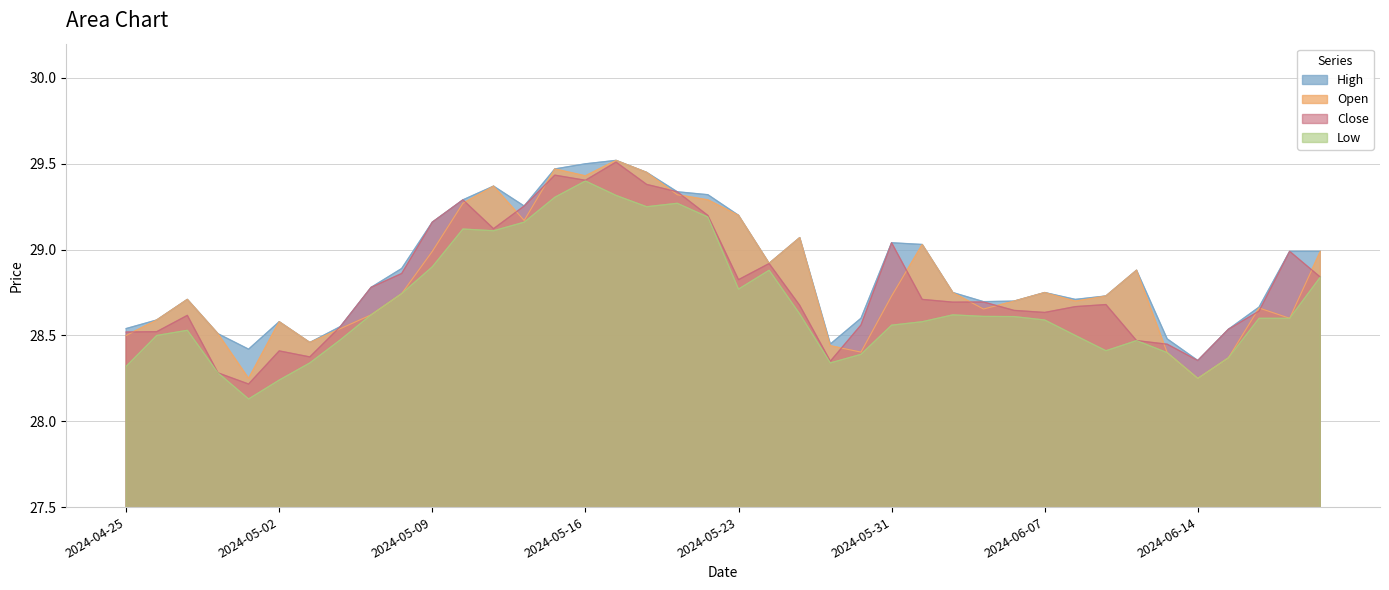

Reading left to right, what are all the values shown in this chart?

High: 2024-04-25=28.5	2024-04-26=28.6	2024-04-29=28.7	2024-04-30=28.5	2024-05-01=28.4	2024-05-02=28.6	2024-05-03=28.5	2024-05-06=28.6	2024-05-07=28.8	2024-05-08=28.9	2024-05-09=29.2	2024-05-10=29.3	2024-05-13=29.4	2024-05-14=29.3	2024-05-15=29.5	2024-05-16=29.5	2024-05-17=29.5	2024-05-20=29.4	2024-05-21=29.3	2024-05-22=29.3	2024-05-23=29.2	2024-05-24=28.9	2024-05-28=29.1	2024-05-29=28.4	2024-05-30=28.6	2024-05-31=29.0	2024-06-03=29.0	2024-06-04=28.8	2024-06-05=28.7	2024-06-06=28.7	2024-06-07=28.8	2024-06-10=28.7	2024-06-11=28.7	2024-06-12=28.9	2024-06-13=28.5	2024-06-14=28.4	2024-06-17=28.5	2024-06-18=28.7	2024-06-20=29.0	2024-06-21=29.0
Open: 2024-04-25=28.5	2024-04-26=28.6	2024-04-29=28.7	2024-04-30=28.5	2024-05-01=28.2	2024-05-02=28.6	2024-05-03=28.5	2024-05-06=28.5	2024-05-07=28.6	2024-05-08=28.7	2024-05-09=29.0	2024-05-10=29.3	2024-05-13=29.4	2024-05-14=29.2	2024-05-15=29.5	2024-05-16=29.4	2024-05-17=29.5	2024-05-20=29.4	2024-05-21=29.3	2024-05-22=29.3	2024-05-23=29.2	2024-05-24=28.9	2024-05-28=29.1	2024-05-29=28.4	2024-05-30=28.4	2024-05-31=28.7	2024-06-03=29.0	2024-06-04=28.8	2024-06-05=28.7	2024-06-06=28.7	2024-06-07=28.8	2024-06-10=28.7	2024-06-11=28.7	2024-06-12=28.9	2024-06-13=28.4	2024-06-14=28.2	2024-06-17=28.4	2024-06-18=28.7	2024-06-20=28.6	2024-06-21=29.0
Close: 2024-04-25=28.5	2024-04-26=28.5	2024-04-29=28.6	2024-04-30=28.3	2024-05-01=28.2	2024-05-02=28.4	2024-05-03=28.4	2024-05-06=28.6	2024-05-07=28.8	2024-05-08=28.9	2024-05-09=29.2	2024-05-10=29.3	2024-05-13=29.1	2024-05-14=29.3	2024-05-15=29.4	2024-05-16=29.4	2024-05-17=29.5	2024-05-20=29.4	2024-05-21=29.3	2024-05-22=29.2	2024-05-23=28.8	2024-05-24=28.9	2024-05-28=28.7	2024-05-29=28.4	2024-05-30=28.6	2024-05-31=29.0	2024-06-03=28.7	2024-06-04=28.7	2024-06-05=28.7	2024-06-06=28.6	2024-06-07=28.6	2024-06-10=28.7	2024-06-11=28.7	2024-06-12=28.5	2024-06-13=28.4	2024-06-14=28.4	2024-06-17=28.5	2024-06-18=28.6	2024-06-20=29.0	2024-06-21=28.8
Low: 2024-04-25=28.3	2024-04-26=28.5	2024-04-29=28.5	2024-04-30=28.3	2024-05-01=28.1	2024-05-02=28.2	2024-05-03=28.3	2024-05-06=28.5	2024-05-07=28.6	2024-05-08=28.7	2024-05-09=28.9	2024-05-10=29.1	2024-05-13=29.1	2024-05-14=29.2	2024-05-15=29.3	2024-05-16=29.4	2024-05-17=29.3	2024-05-20=29.2	2024-05-21=29.3	2024-05-22=29.2	2024-05-23=28.8	2024-05-24=28.9	2024-05-28=28.6	2024-05-29=28.3	2024-05-30=28.4	2024-05-31=28.6	2024-06-03=28.6	2024-06-04=28.6	2024-06-05=28.6	2024-06-06=28.6	2024-06-07=28.6	2024-06-10=28.5	2024-06-11=28.4	2024-06-12=28.5	2024-06-13=28.4	2024-06-14=28.2	2024-06-17=28.4	2024-06-18=28.6	2024-06-20=28.6	2024-06-21=28.8